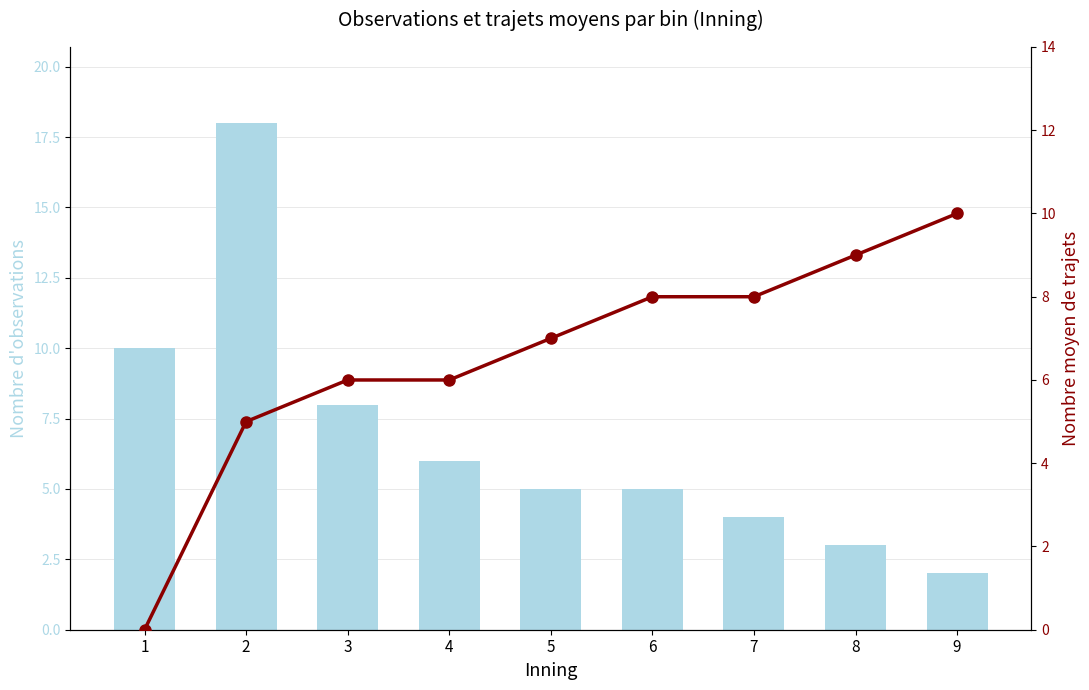

Does the chart contain stacked bars?

No